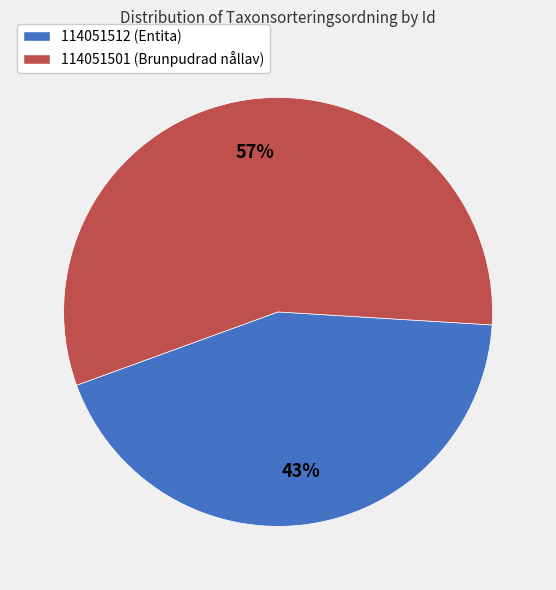

To the nearest percent, what is the average slice percentage?

50%